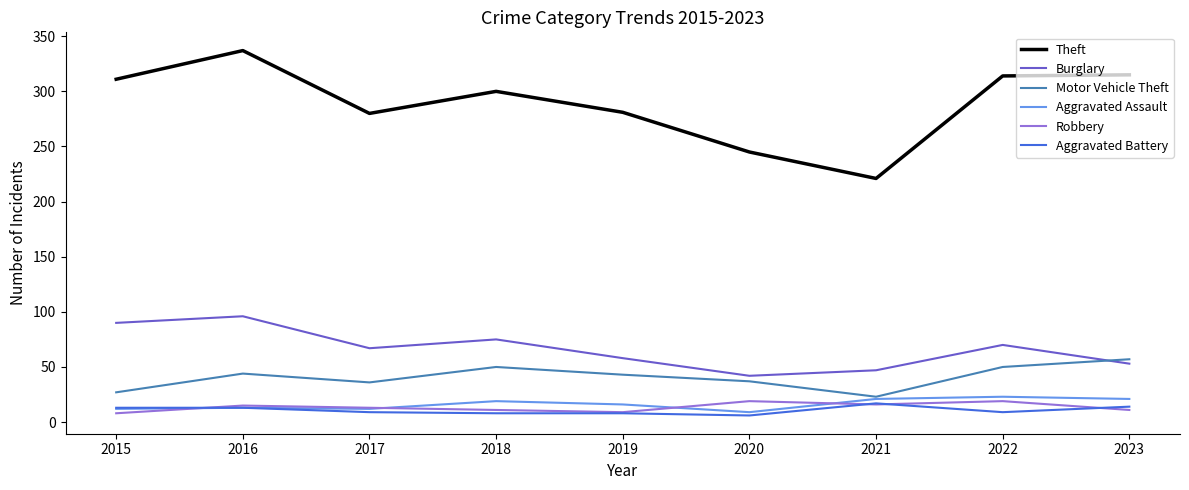

The value of Burglary at 2022 is 103. True or false?

False